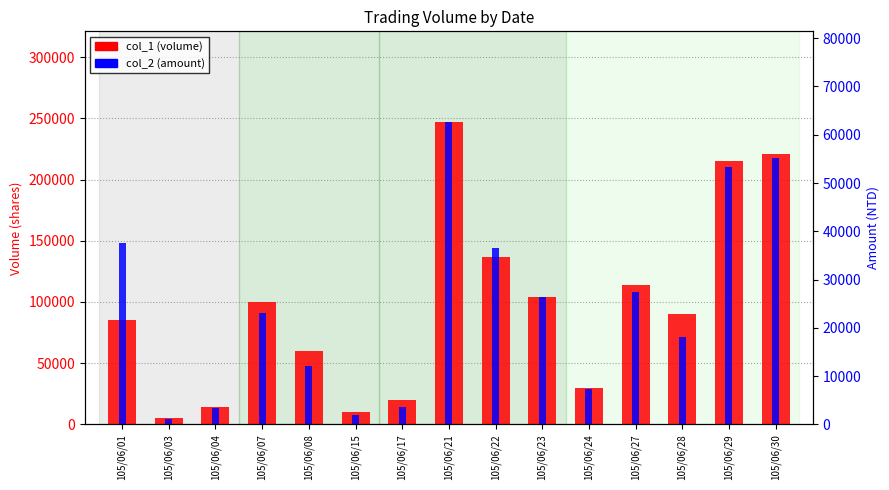

Reading right to left, list all the values displayed in this chart.

col_1 (volume): 105/06/30=221000	105/06/29=215000	105/06/28=90000	105/06/27=114000	105/06/24=30000	105/06/23=104000	105/06/22=137000	105/06/21=247000	105/06/17=20000	105/06/15=10000	105/06/08=60000	105/06/07=100000	105/06/04=14000	105/06/03=5000	105/06/01=85000
col_2 (amount): 105/06/30=55270	105/06/29=53240	105/06/28=18200	105/06/27=27500	105/06/24=7300	105/06/23=26400	105/06/22=36560	105/06/21=62630	105/06/17=3600	105/06/15=1900	105/06/08=12000	105/06/07=23000	105/06/04=3300	105/06/03=1150	105/06/01=37620